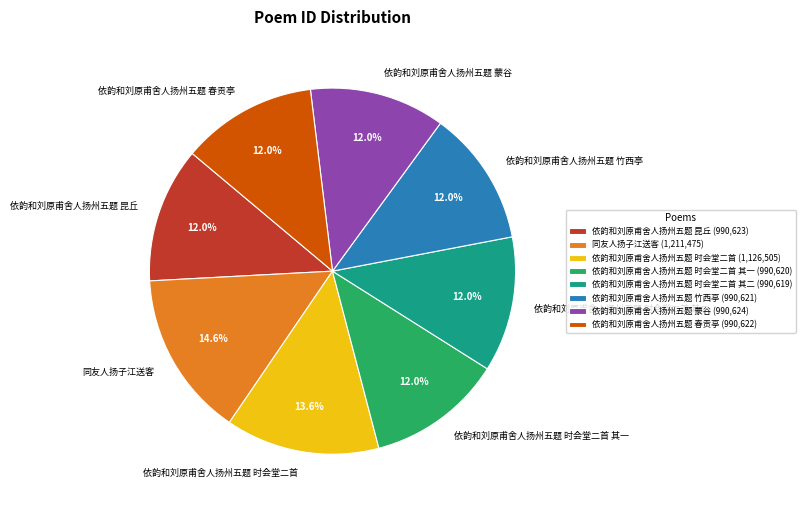

True or false: 依韵和刘原甫舍人扬州五题 竹西亭 accounts for 12% of the total.

True